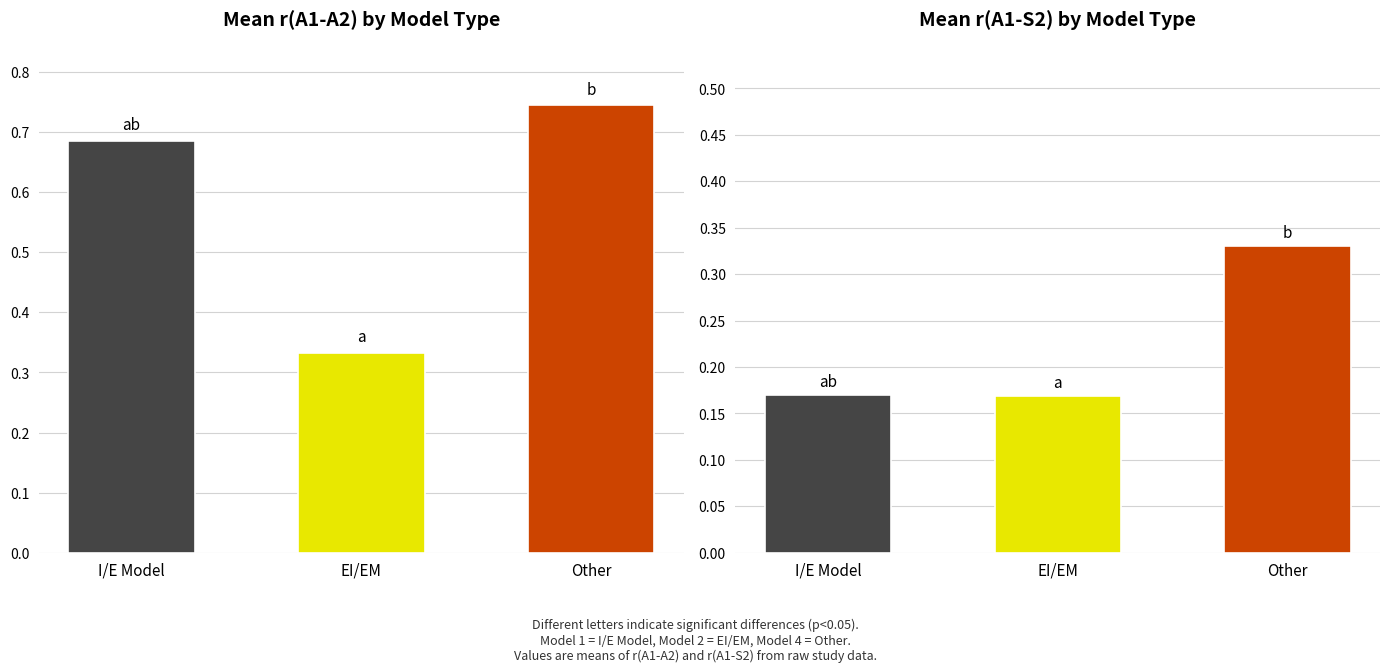

How many bars are there in each group?

2